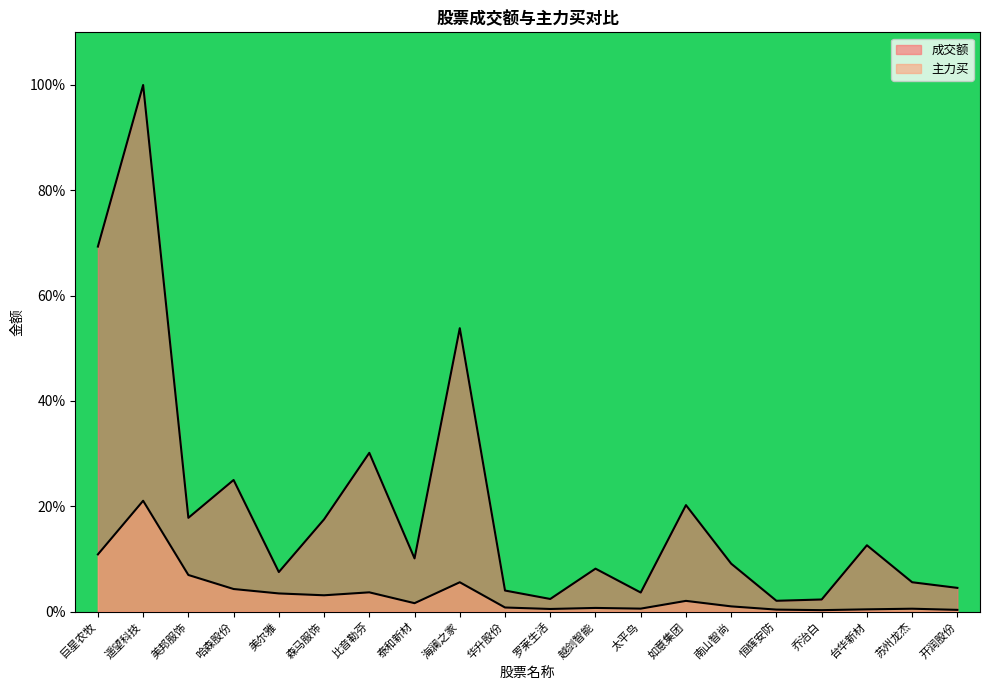

Which series has the largest range (max minus min)?

成交额